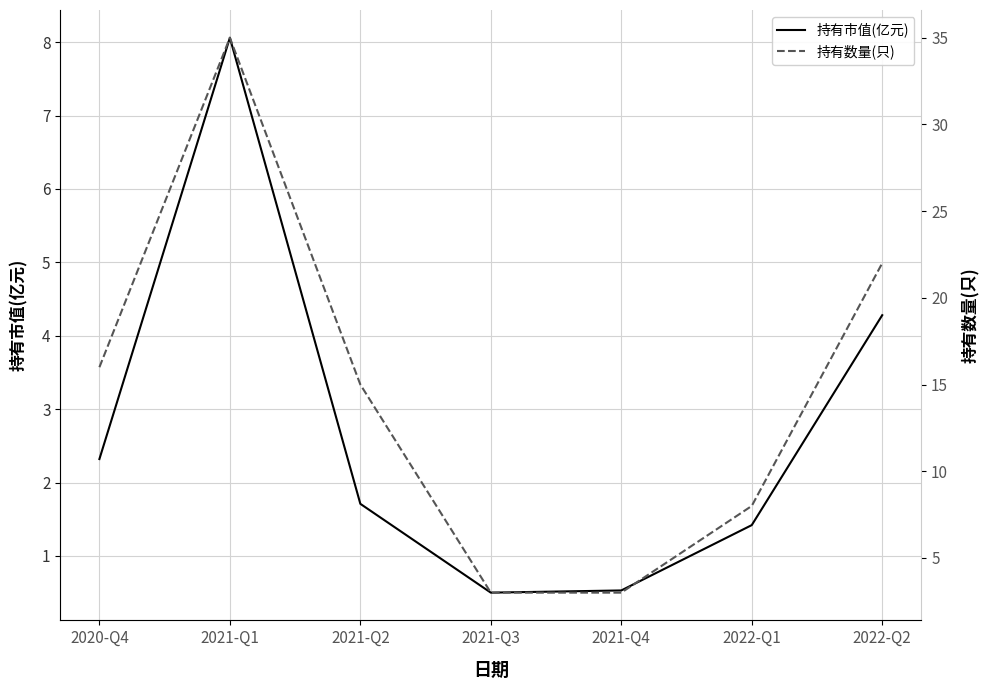

At which category does the chart reach its minimum across all series?

2021-Q3